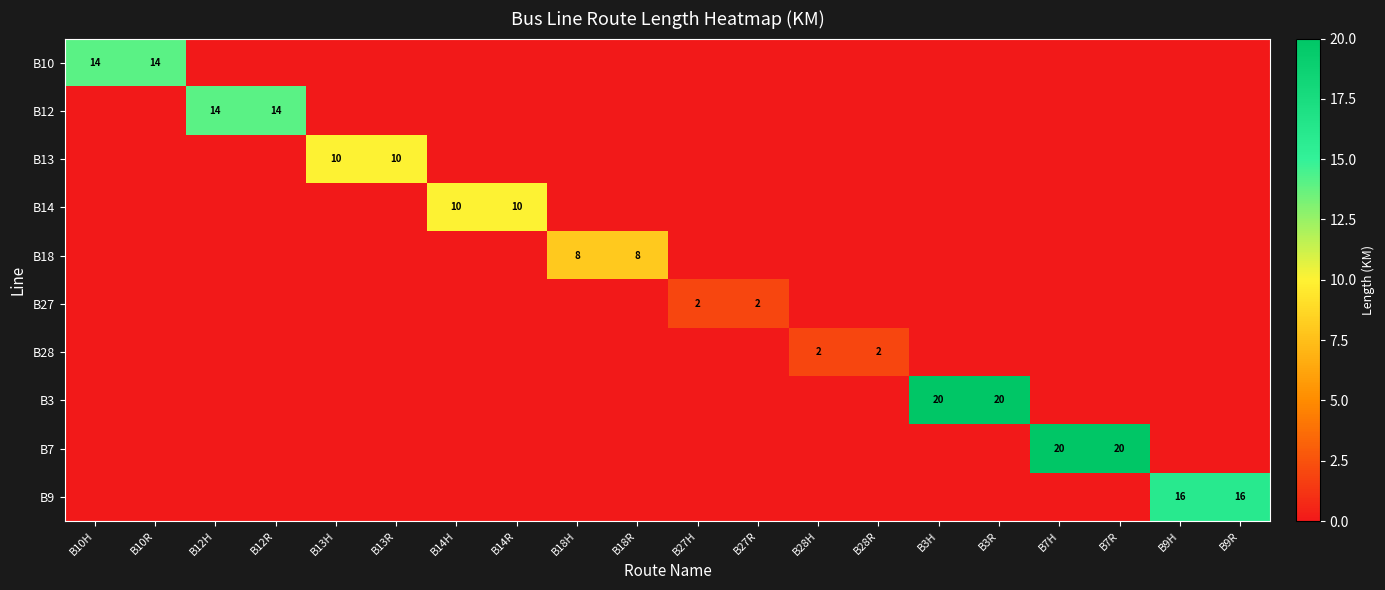

The B28 series shows 1 at B28R. True or false?

False